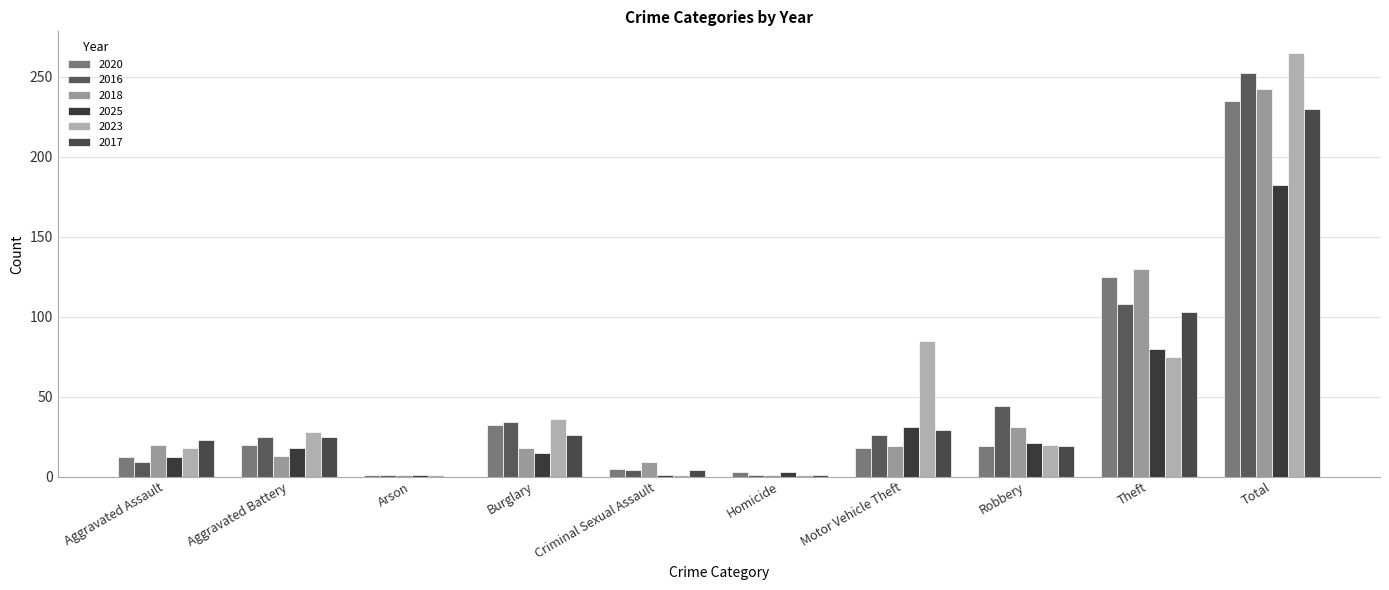

What is the greatest value displayed?

265